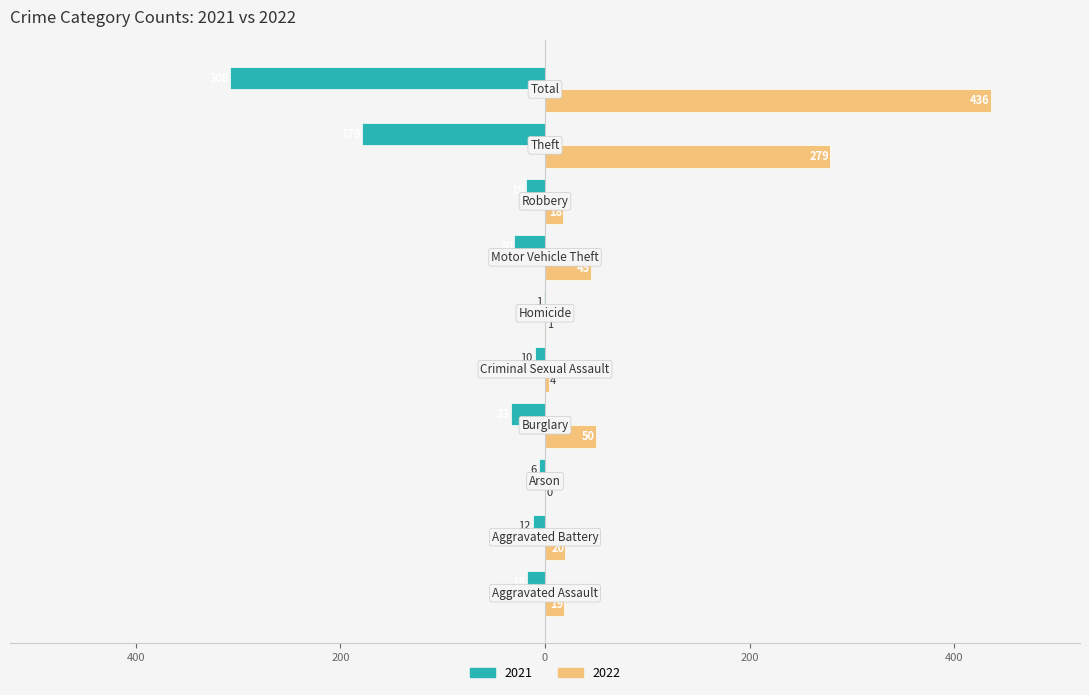

List the series in order of their overall mean, lowest first.

Left (2021), Right (2022)